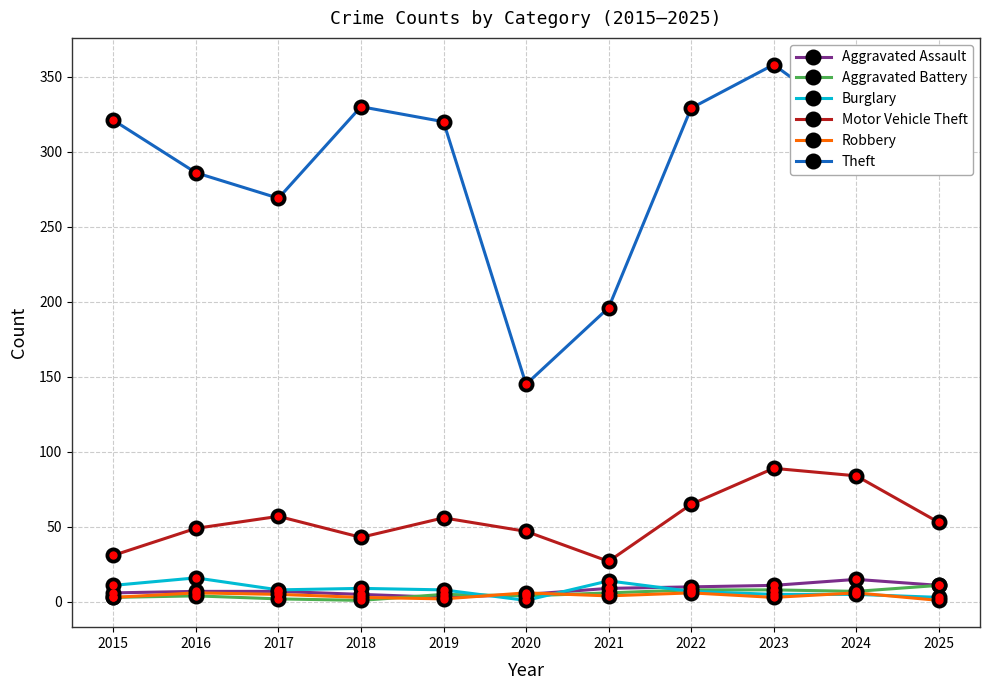

What is the minimum value shown in the chart?

1